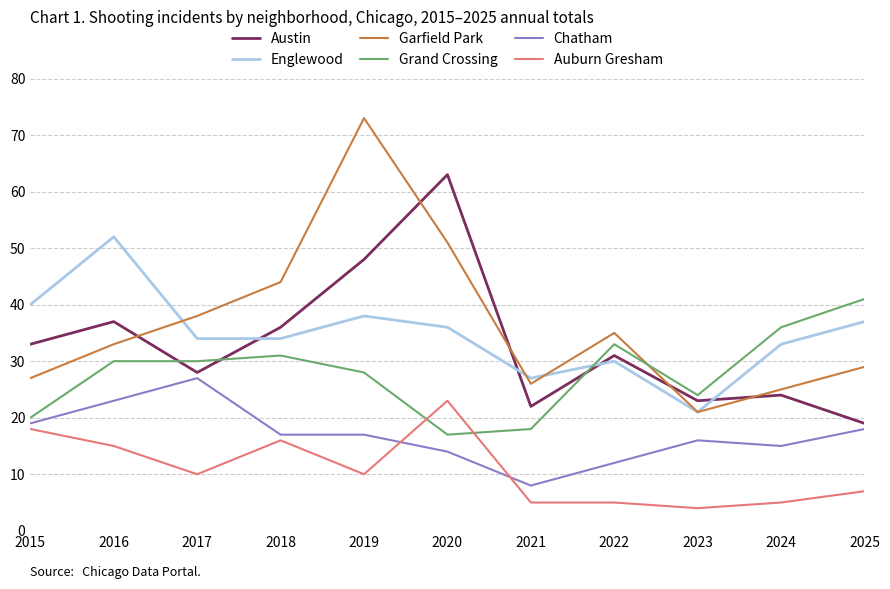

Which series changed the most between 2017 and 2025?

Grand Crossing